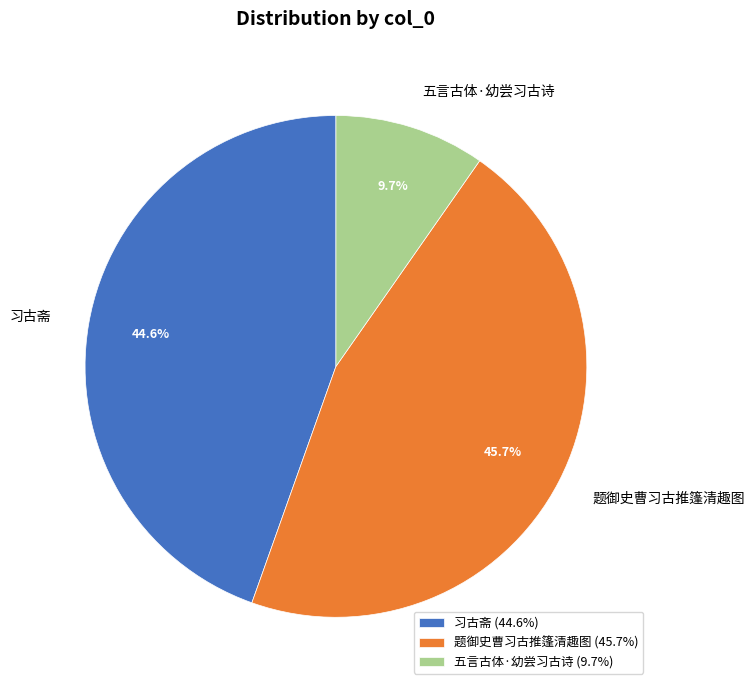

True or false: 习古斋 accounts for 45% of the total.

True